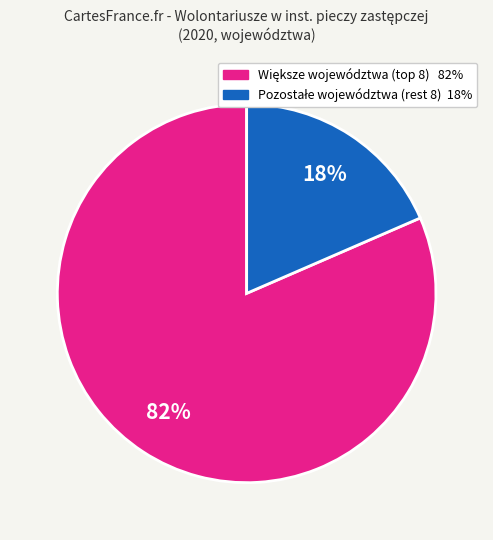

How many slices are in this pie chart?

2